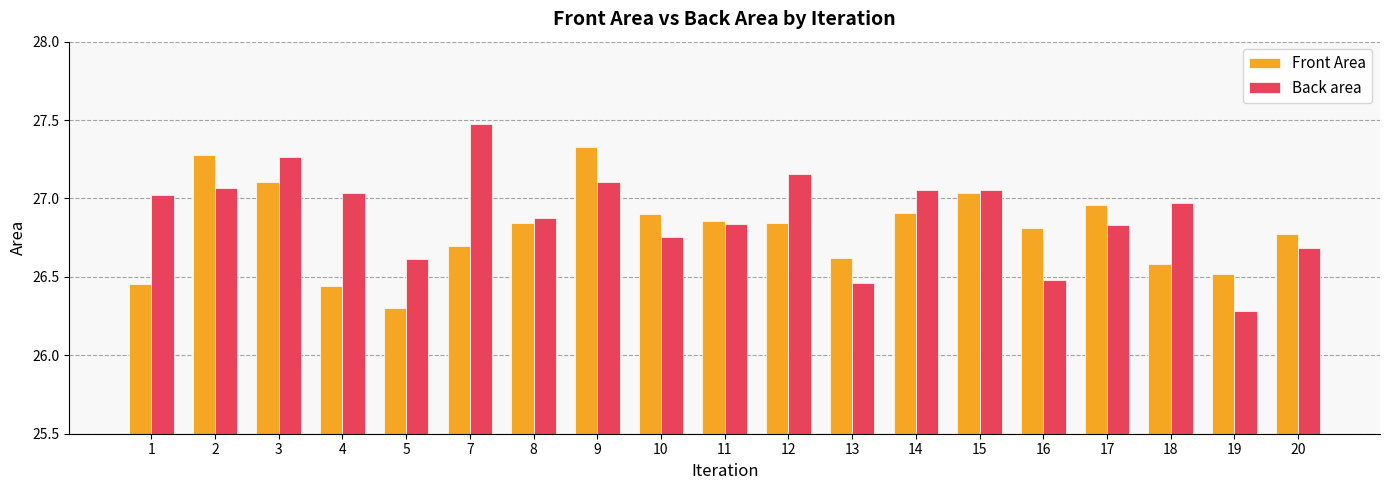

At how many categories does at least one series exceed 26?

19